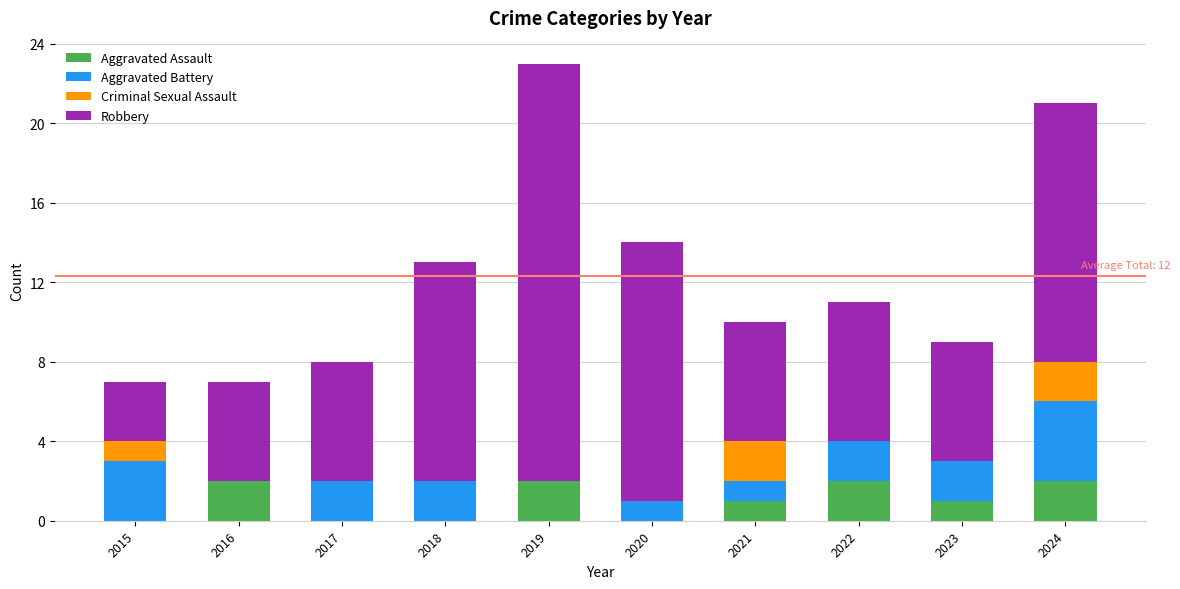

What is the total value across all series at 2021?

10